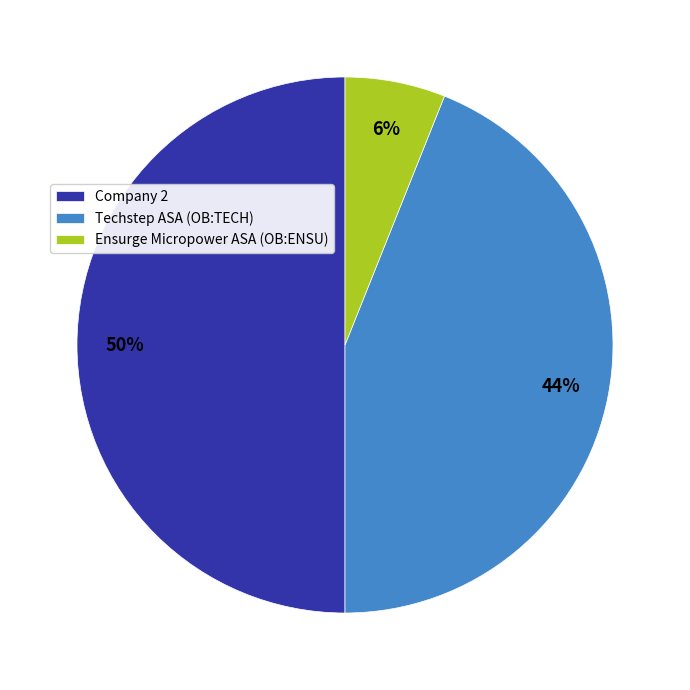

How many slices are in this pie chart?

3